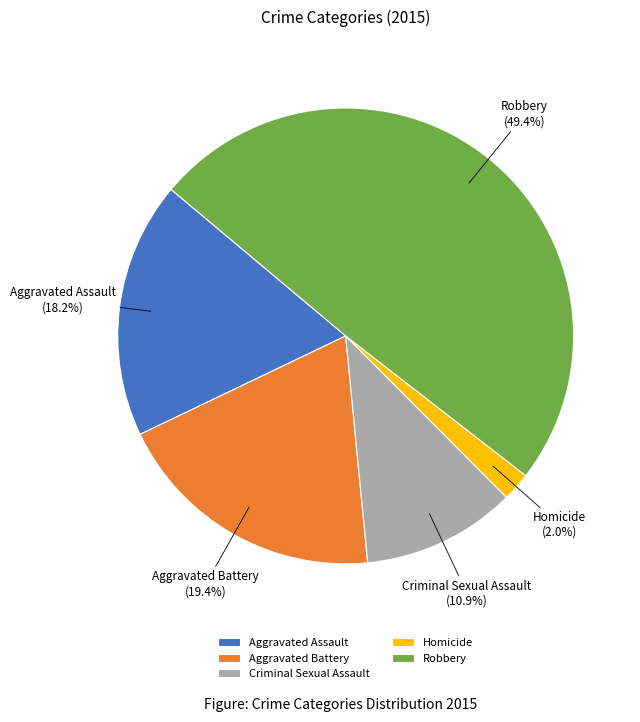

How many slices are in this pie chart?

5